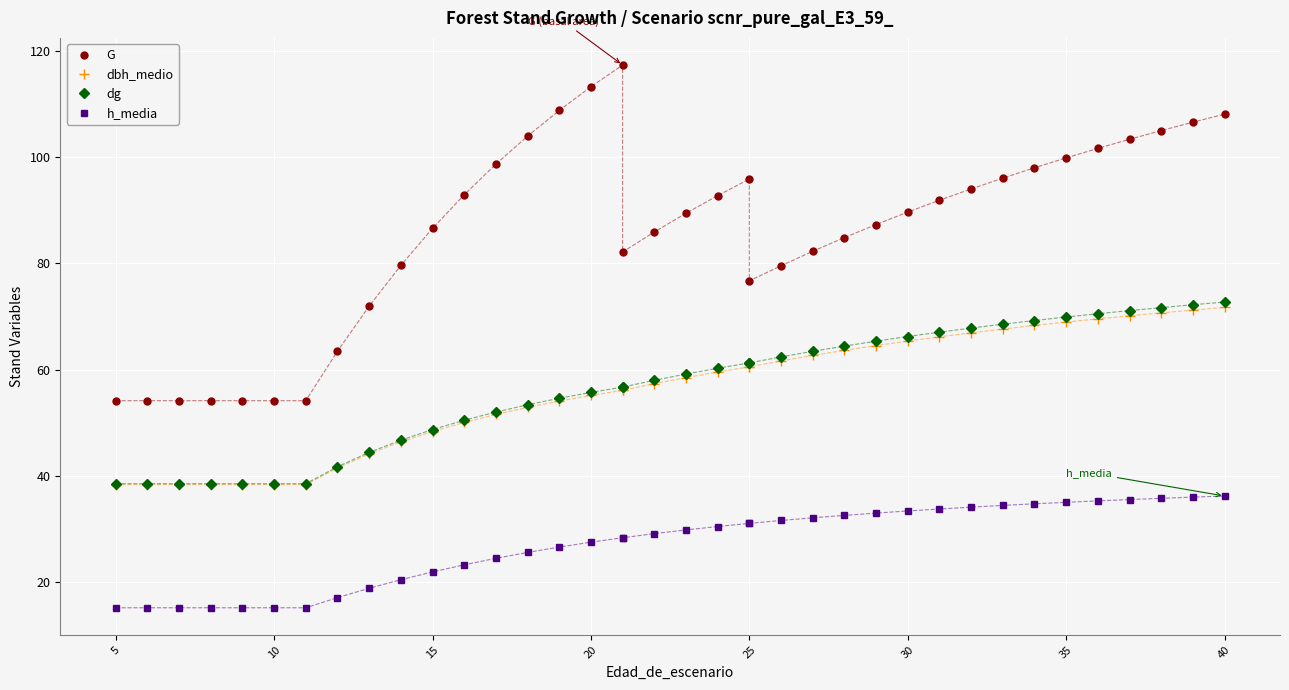

What are all the series names shown in the legend?

G, dbh_medio, dg, h_media